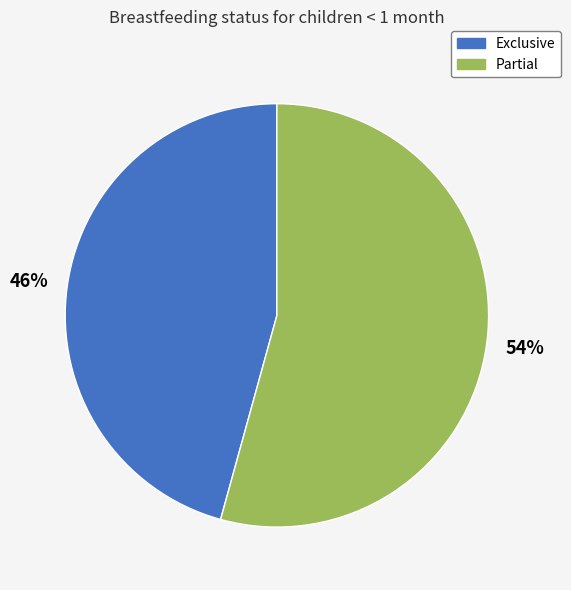

To the nearest percent, what is the average slice percentage?

50%